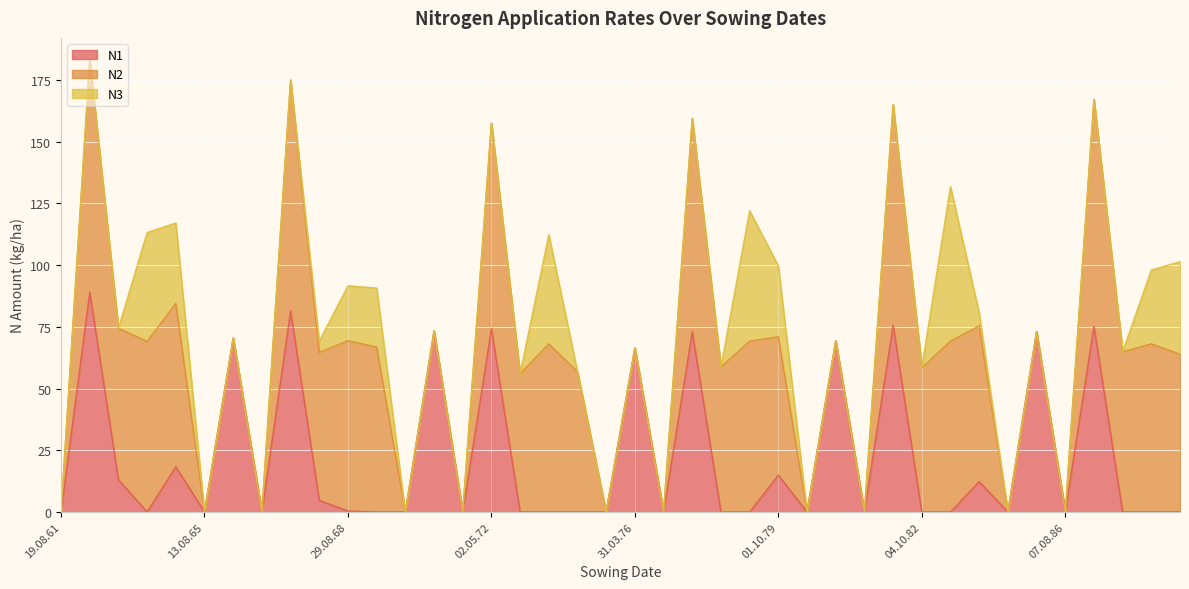

Reading left to right, transcribe all the data shown in this chart.

N1: 0.0	89.0	13.1	0.0	18.3	0.0	70.4	0.0	81.4	4.7	0.4	0.0	0.0	73.3	0.0	74.2	0.0	0.0	0.0	0.0	66.4	0.0	73.0	0.0	0.0	14.9	0.0	69.3	0.0	75.7	0.0	0.0	12.3	0.0	73.0	0.0	75.2	0.0	0.0	0.0
N2: 0.0	93.9	61.3	69.1	66.2	0.0	0.0	0.0	93.6	59.9	69.0	66.8	0.0	0.0	0.0	83.3	56.0	68.1	56.8	0.0	0.0	0.0	86.4	58.7	69.2	56.1	0.0	0.0	0.0	89.3	58.4	69.2	63.1	0.0	0.0	0.0	91.9	64.9	68.1	63.9
N3: 0.0	0.0	0.0	44.1	32.6	0.0	0.0	0.0	0.0	4.6	22.2	23.9	0.0	0.0	0.0	0.0	0.0	44.2	0.0	0.0	0.0	0.0	0.0	0.0	52.8	28.7	0.0	0.0	0.0	0.0	0.0	62.6	5.2	0.0	0.0	0.0	0.0	0.0	29.9	37.5